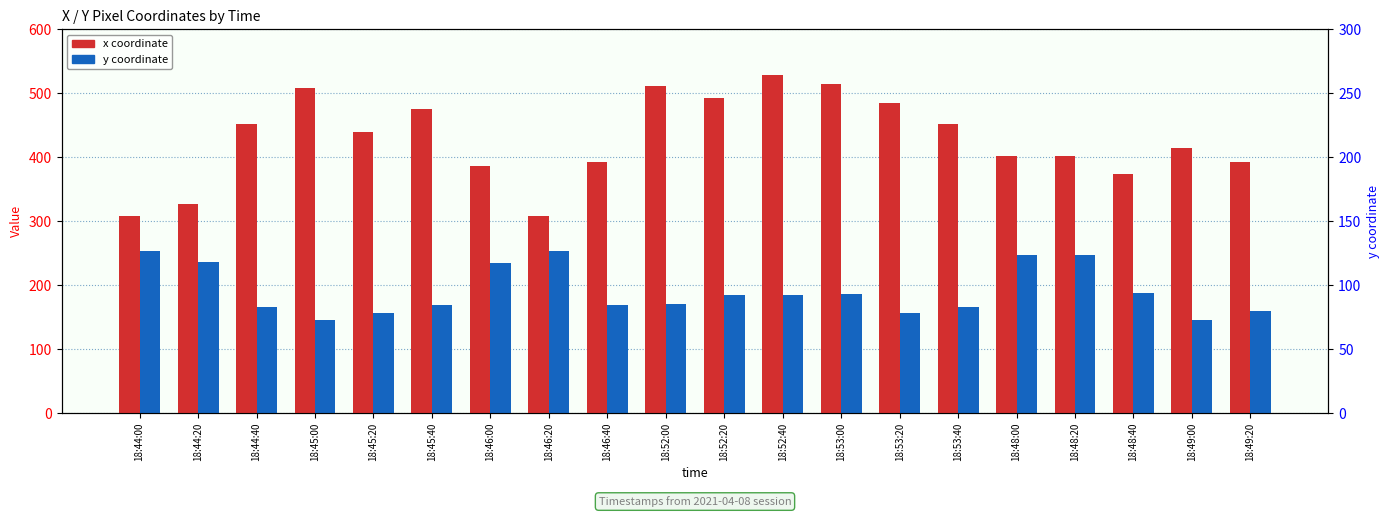

What is the spread (max minus min) of values at 18:45:00?

363